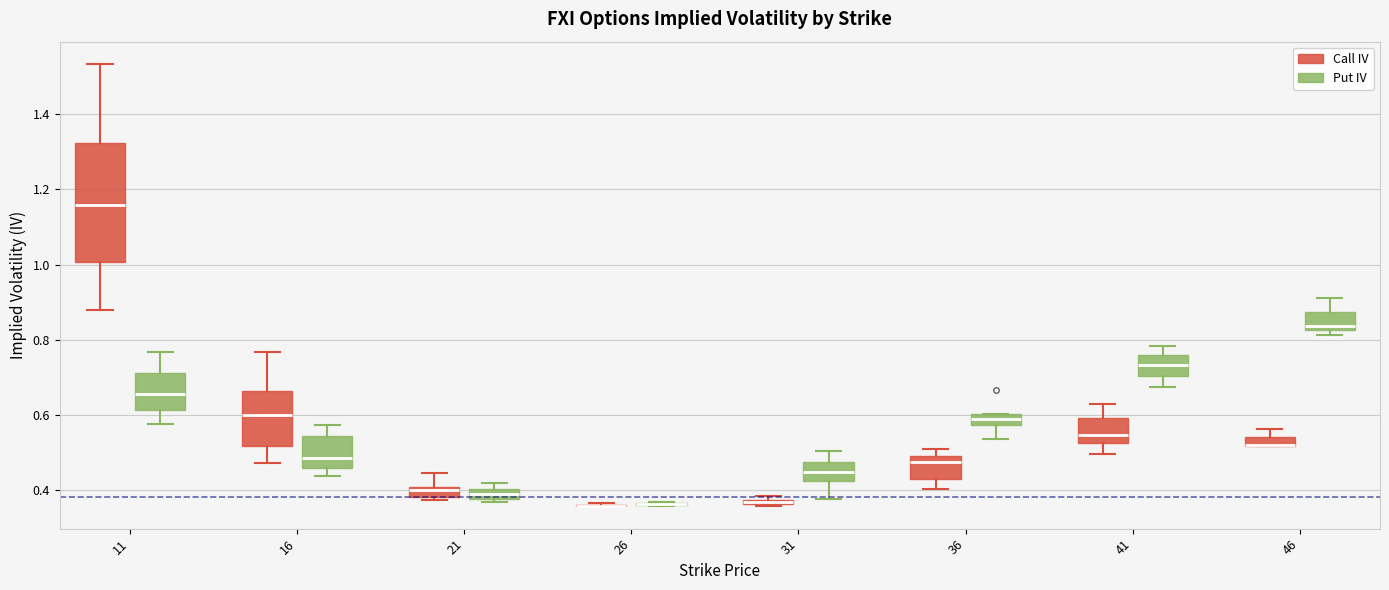

Comparing the boxes themselves (not the whiskers), which one is the tallest?

11 (Call IV)